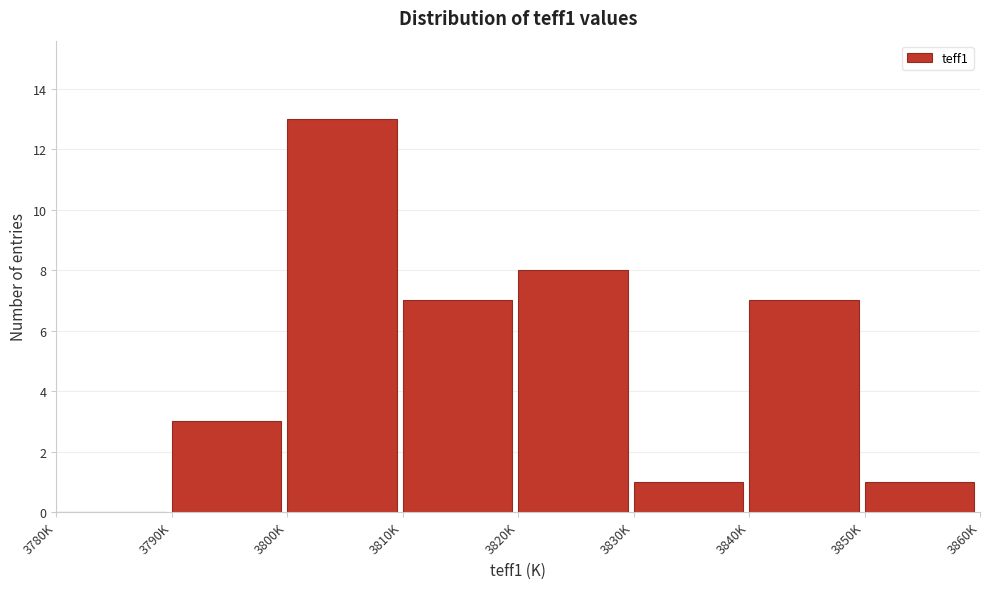

Reading right to left, transcribe all the data shown in this chart.

3850K=1	3840K=7	3830K=1	3820K=8	3810K=7	3800K=13	3790K=3	3780K=0